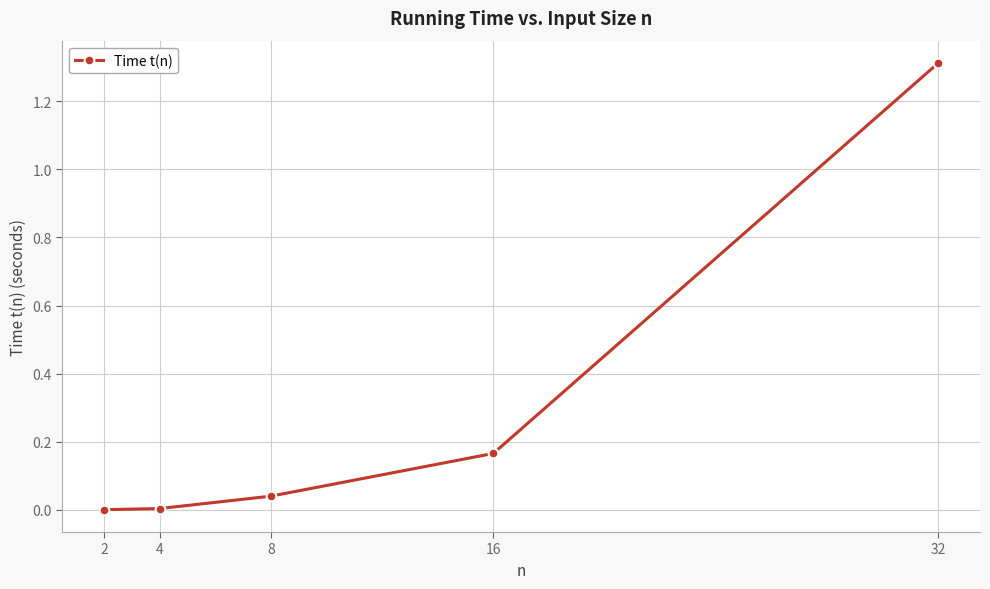

True or false: the data has more than 1 interior local peaks.

False